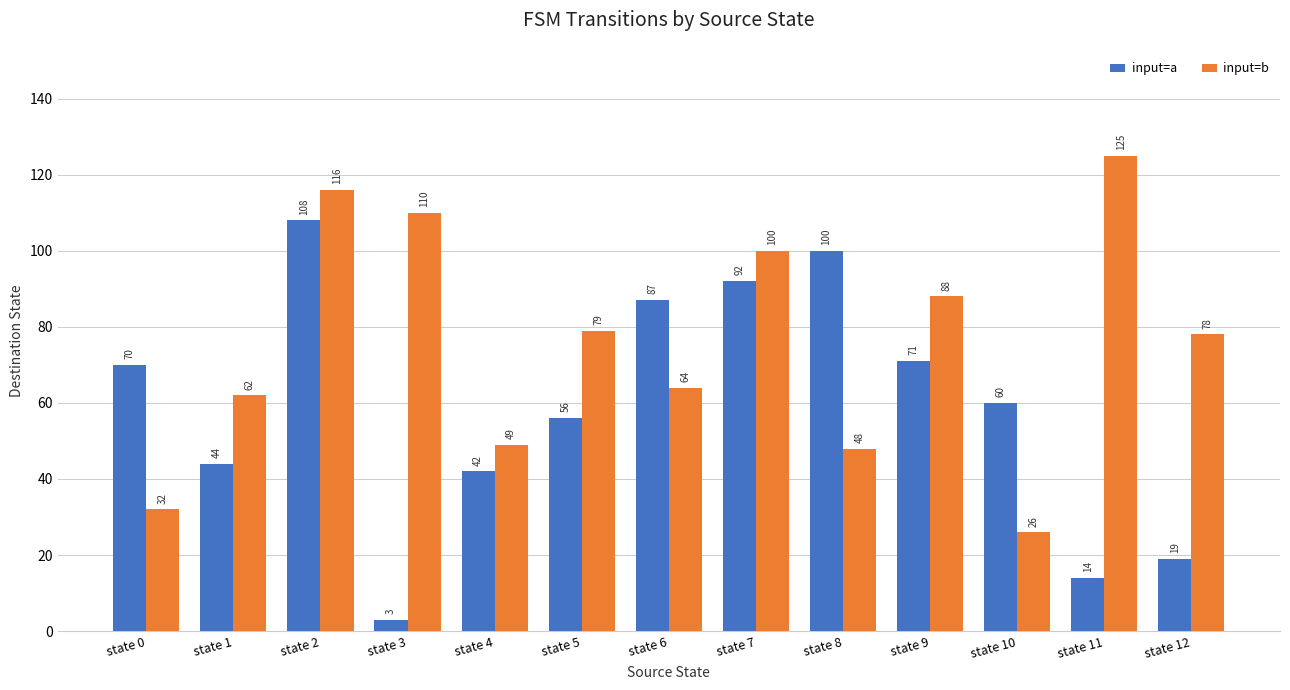

What is the value of the input=b bar at the 11th from the left?

26